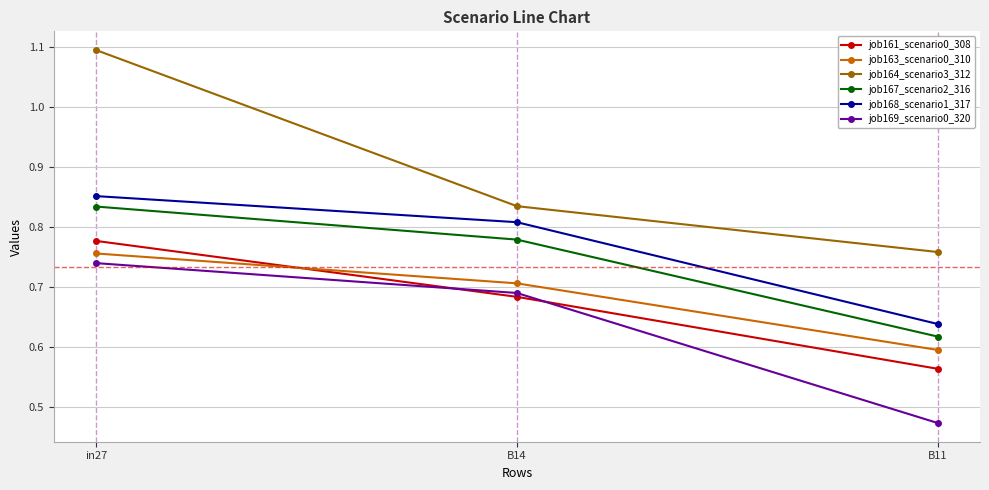

What is the difference between the highest and lowest values at in27?

0.4